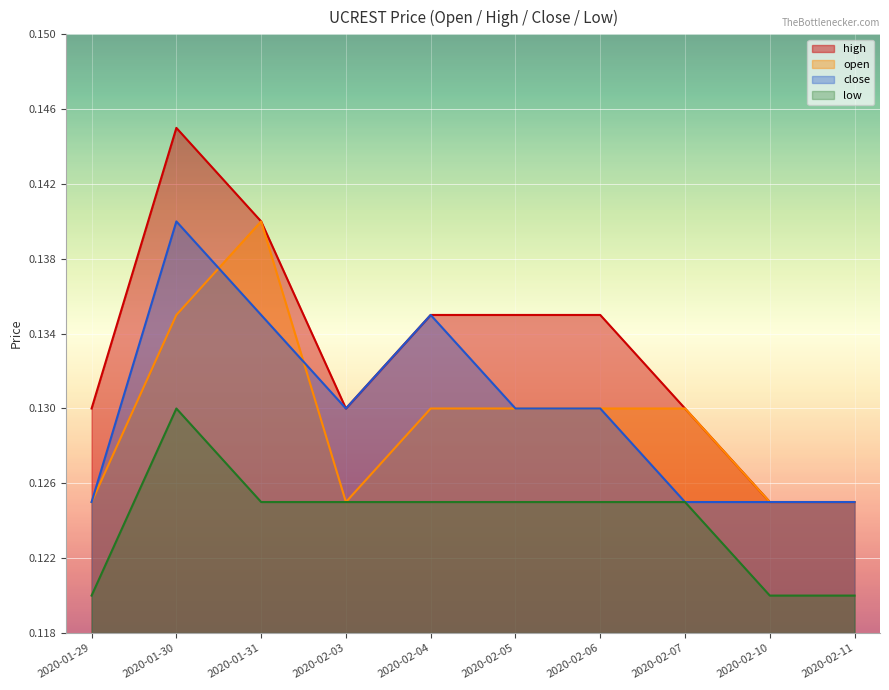

How many times do close and open cross each other?

2